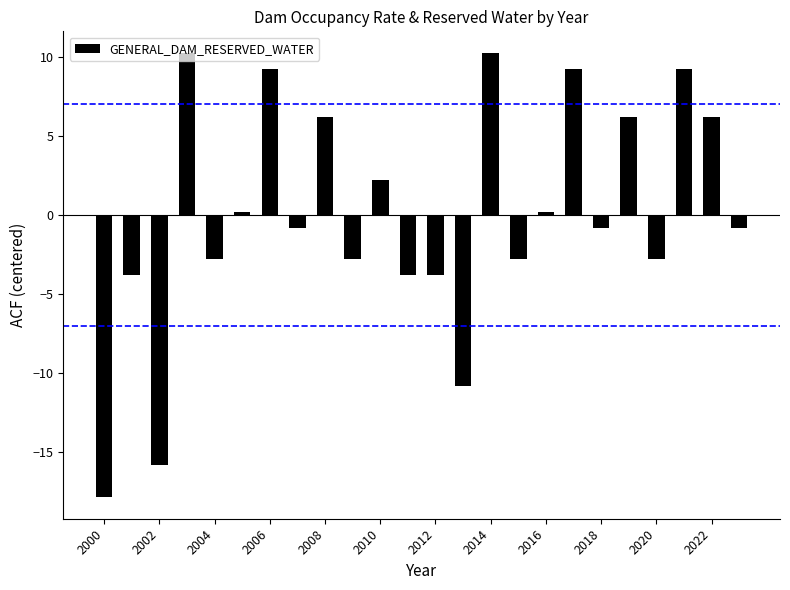

What is the value of the 22nd bar from the left?

9.2